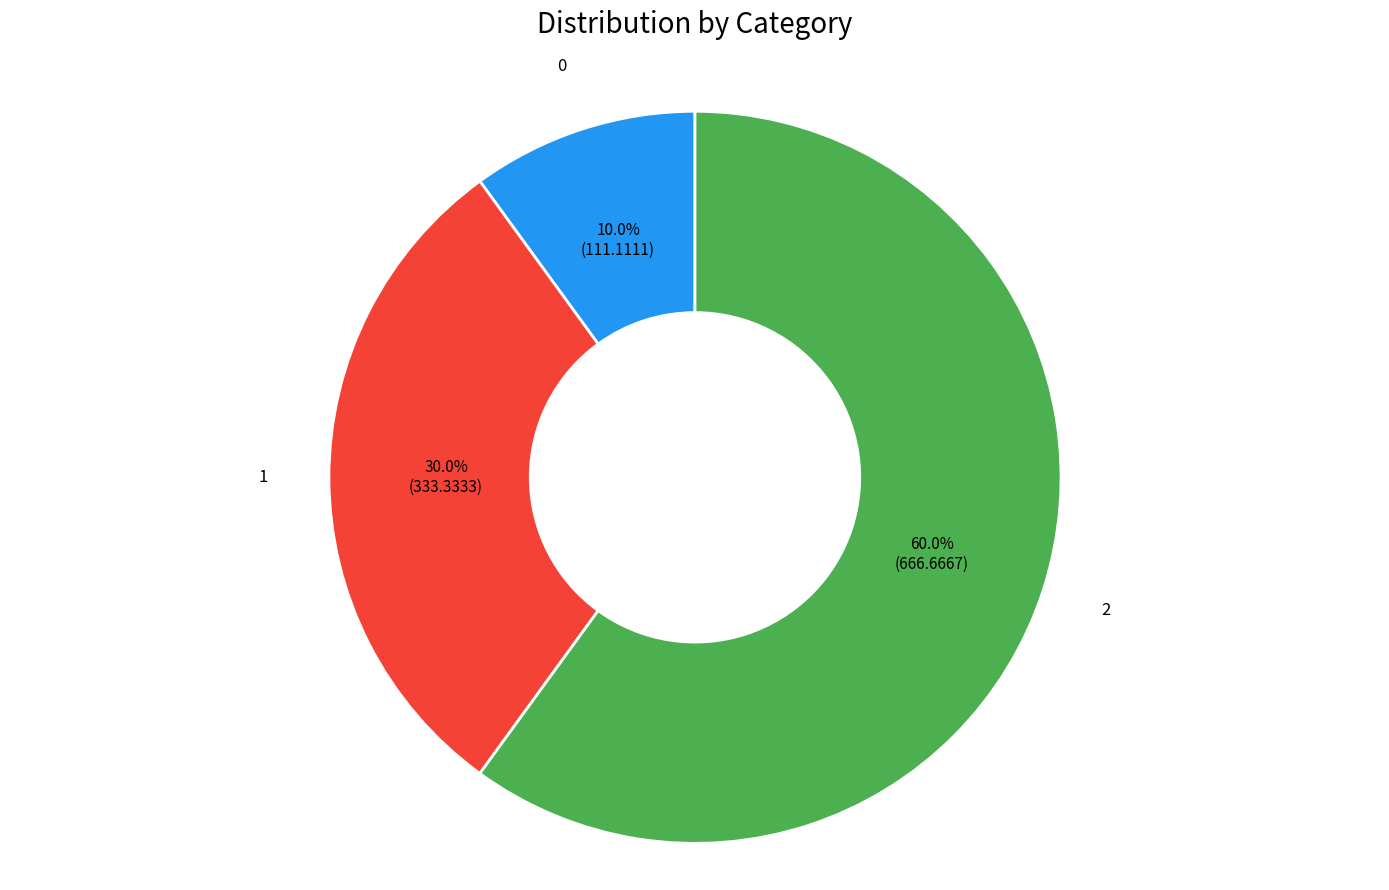

Is there any slice that represents more than half of the pie?

Yes